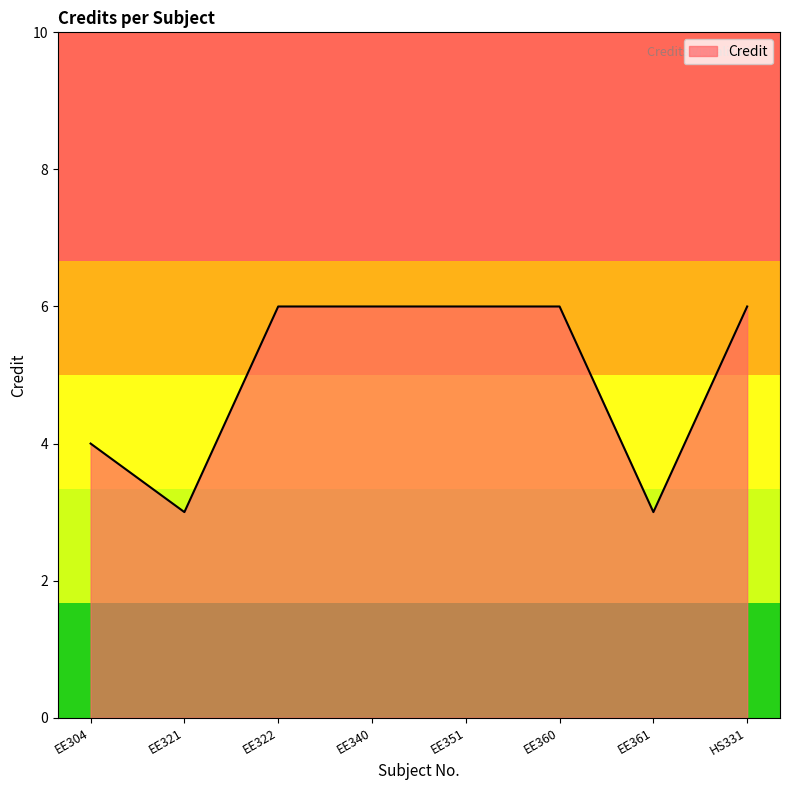

Reading right to left, list all the values displayed in this chart.

6	3	6	6	6	6	3	4